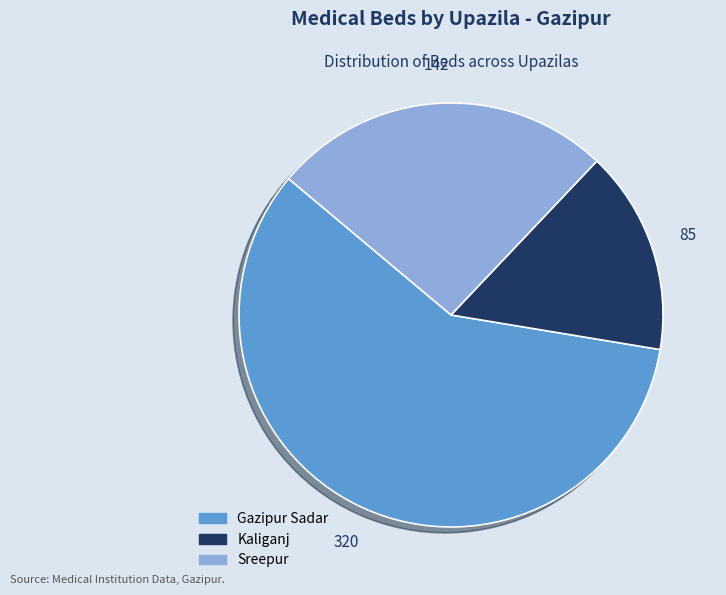

Is there any slice that represents more than half of the pie?

Yes